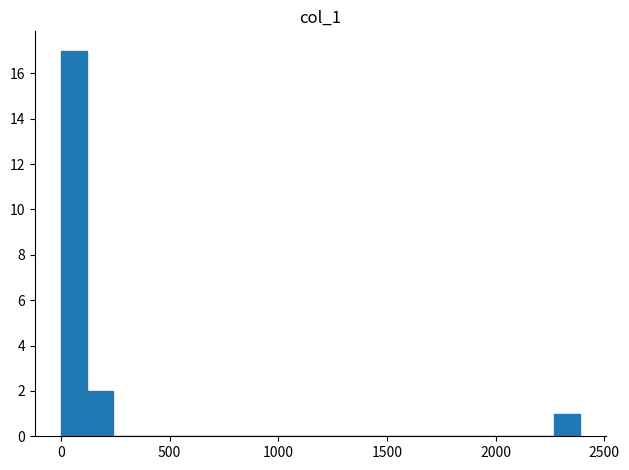

Around what value on the x-axis is the tallest bar? Give the approximate position of its centre, as read against the axis.

50